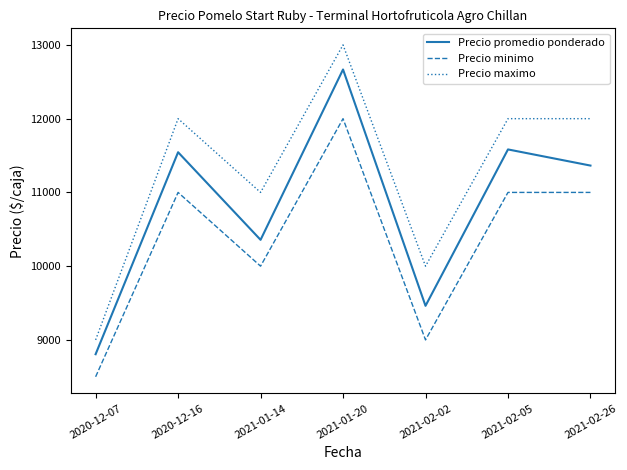

True or false: Precio maximo and Precio minimo intersect in this chart.

False